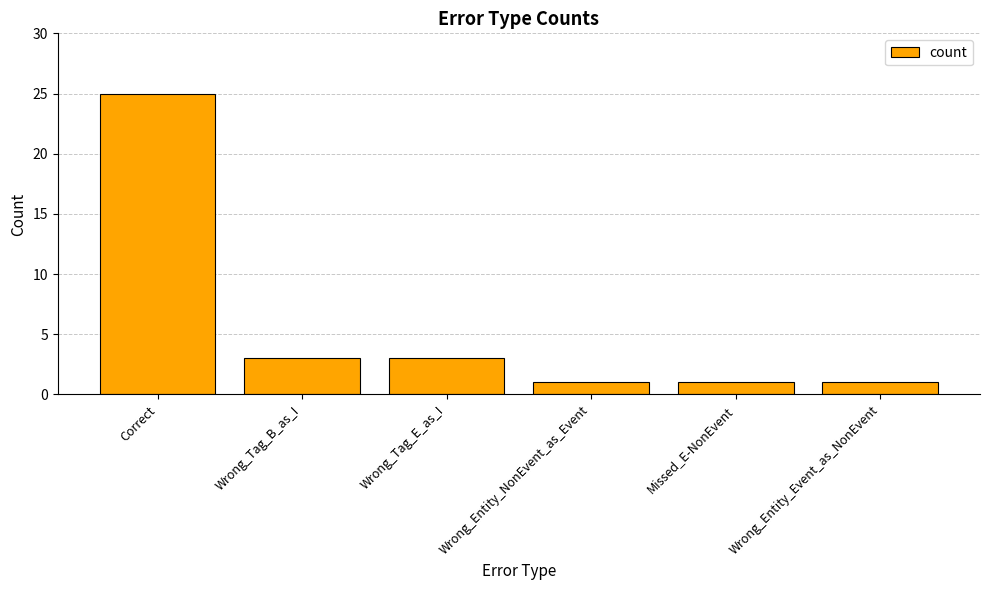

What is the change in value from Correct to Wrong_Entity_NonEvent_as_Event?

-24